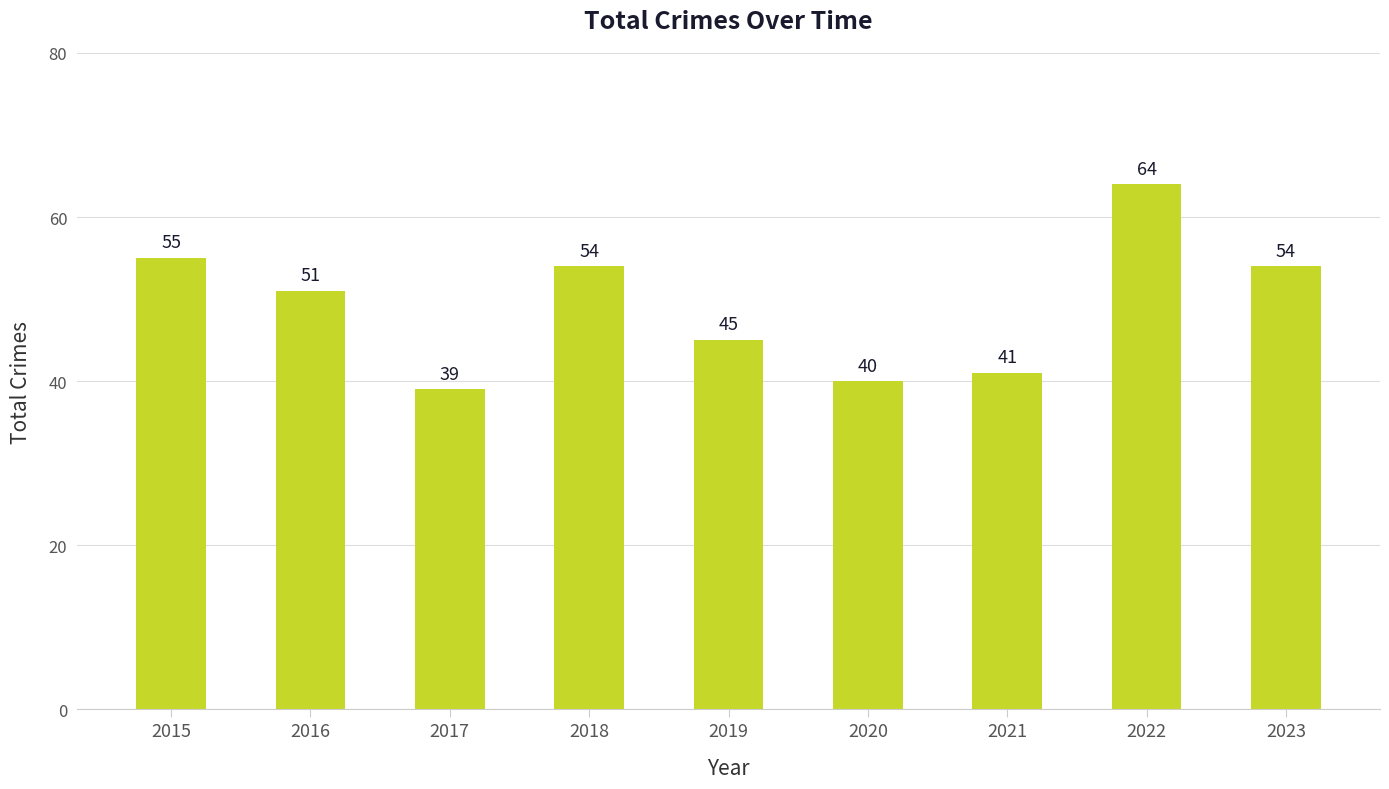

Where is the data nearest to the value 51?

2016